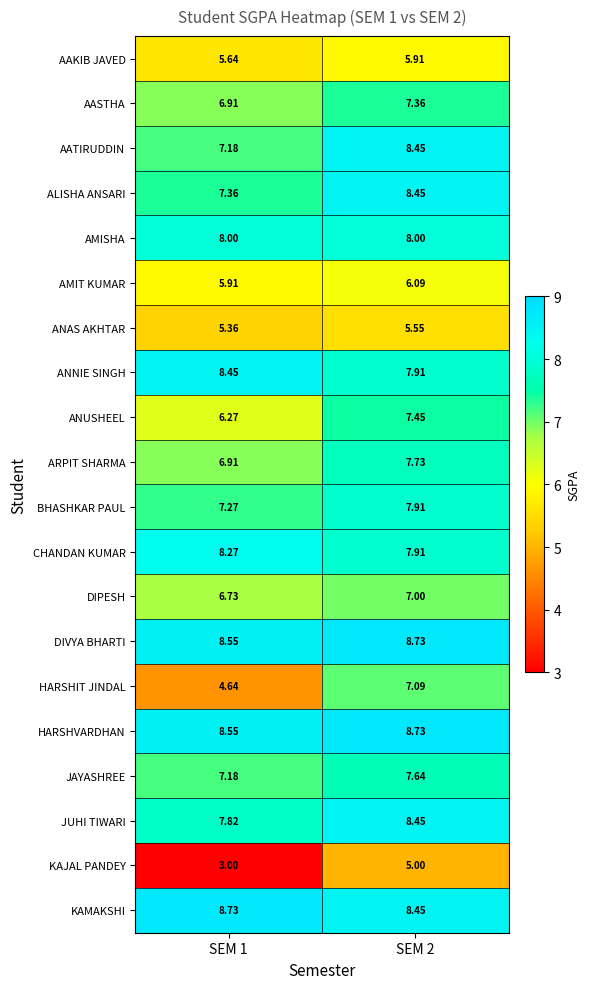

Which series has the widest spread of values?

HARSHIT JINDAL